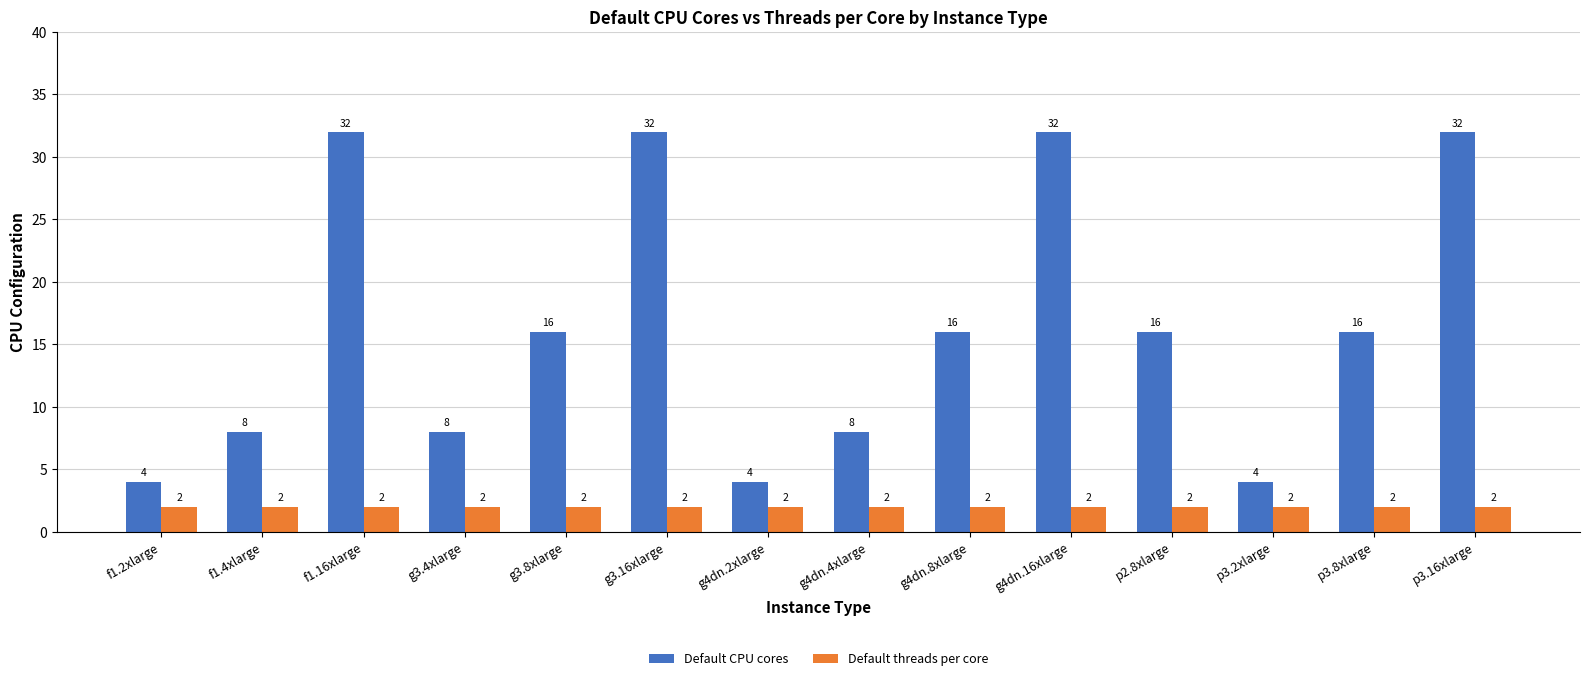

What are all the series names shown in the legend?

Default CPU cores, Default threads per core